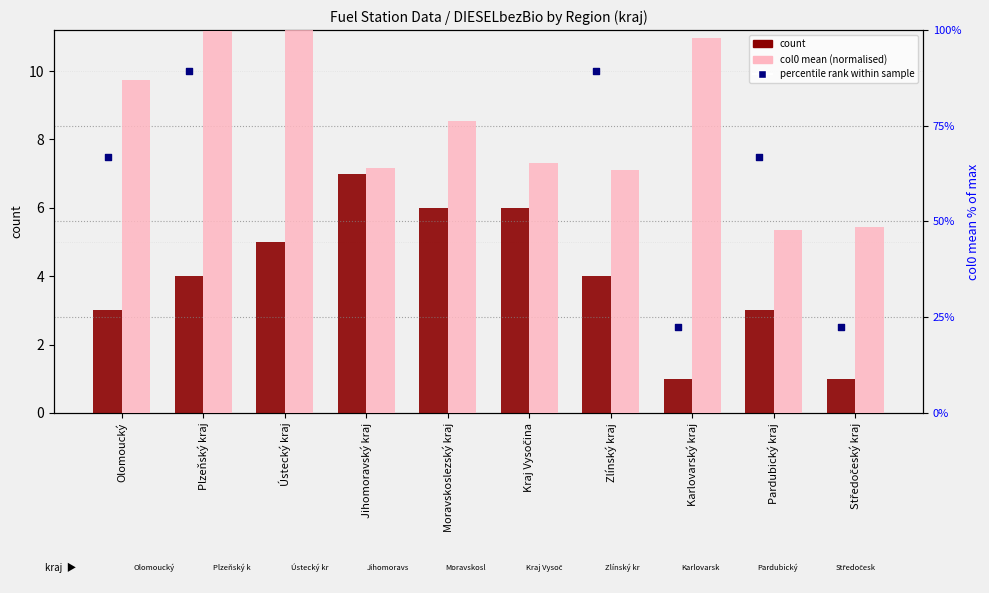

Which series reaches the minimum Y coordinate?

count